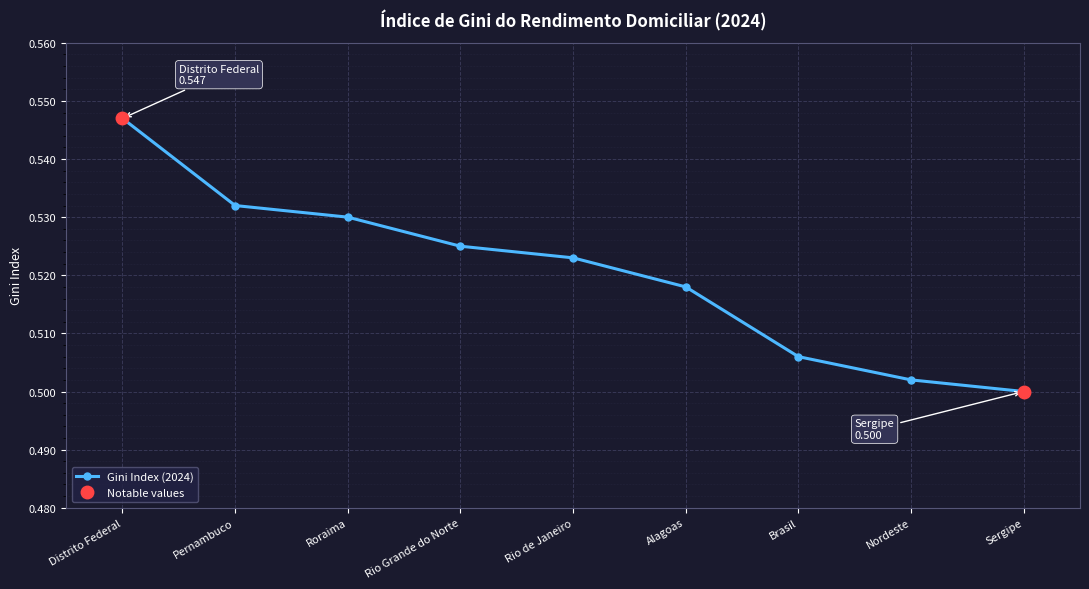

Does the chart display data point markers on the line(s)?

Yes